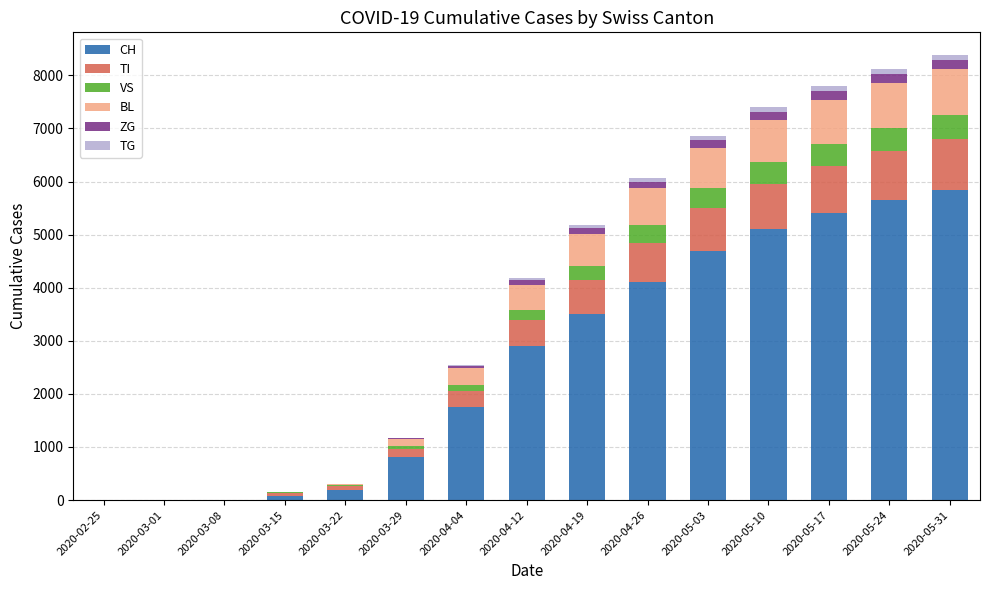

Are the bars horizontal?

No